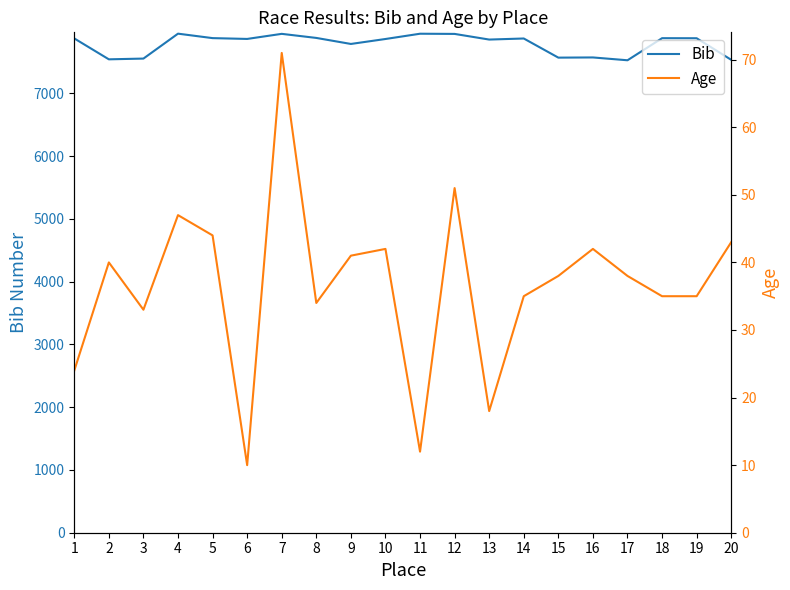

Which has a higher value, 6 or 3?

6